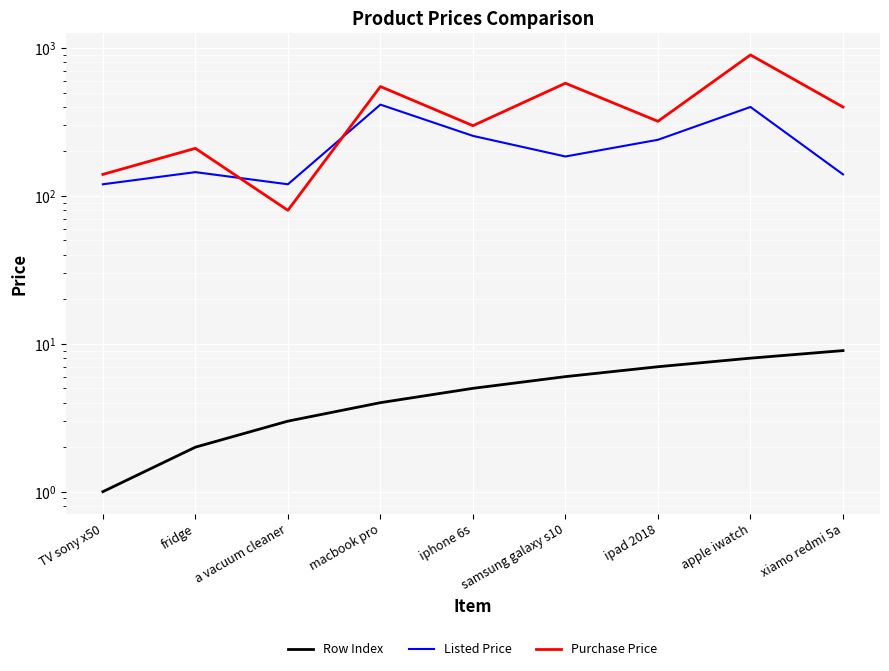

The value of Row Index at apple iwatch is 12. True or false?

False